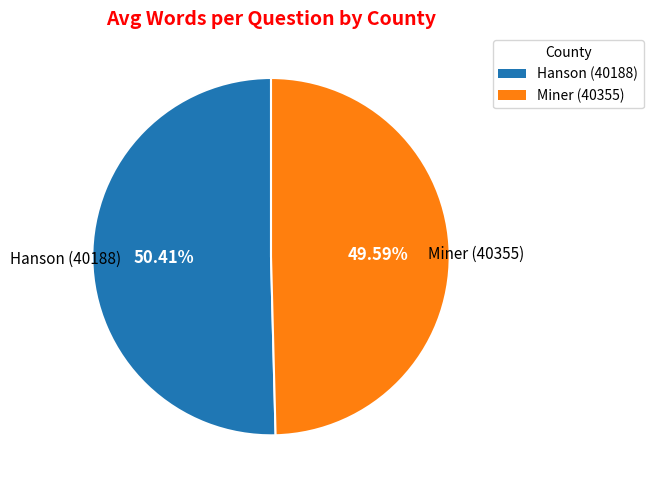

Rank the categories by value from lowest to highest.

Miner (40355), Hanson (40188)